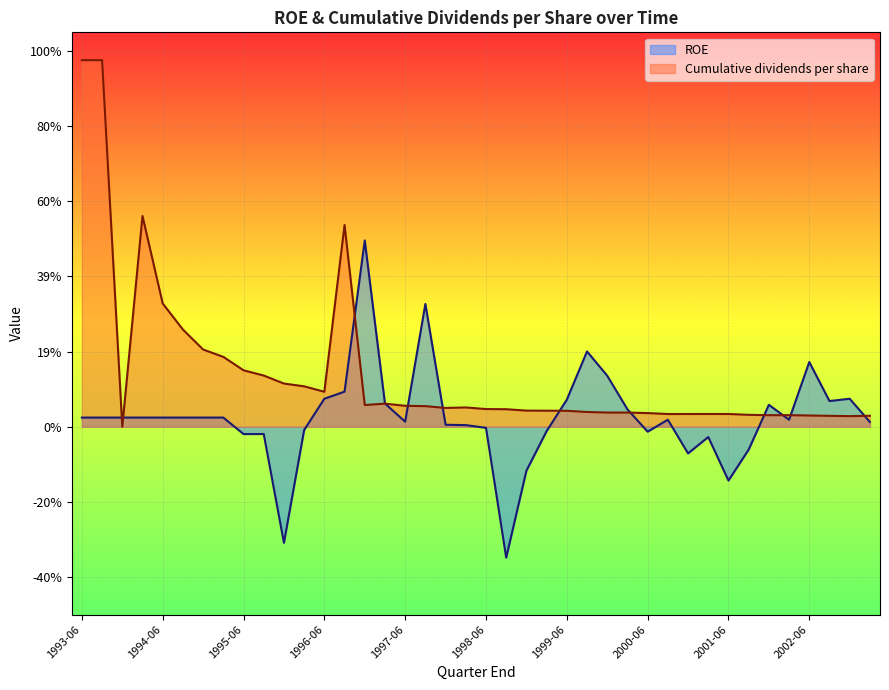

How many distinct data groups are displayed?

2